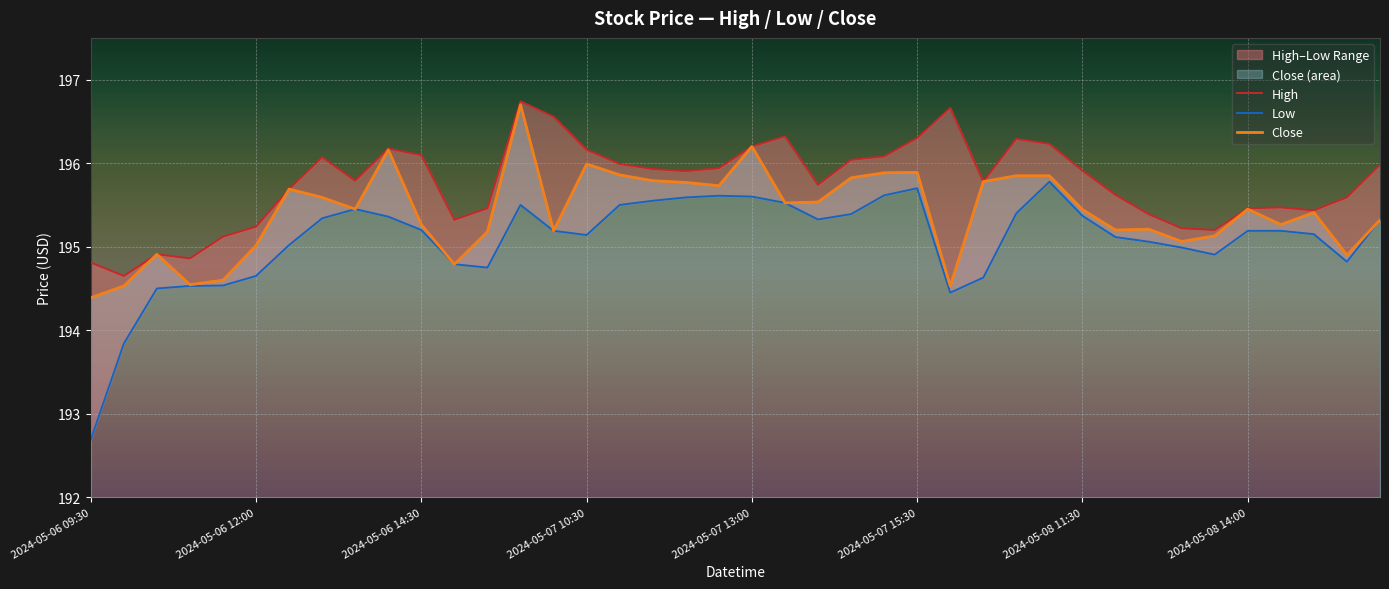

What is the total value across all series at 34?

585.2